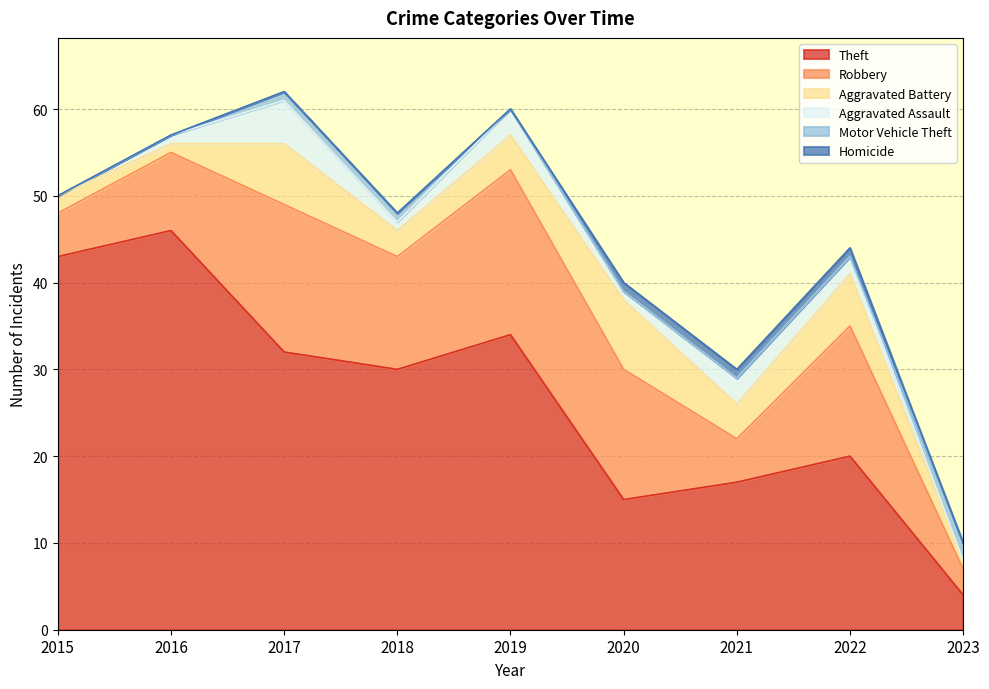

Which series has the widest spread of values?

Theft